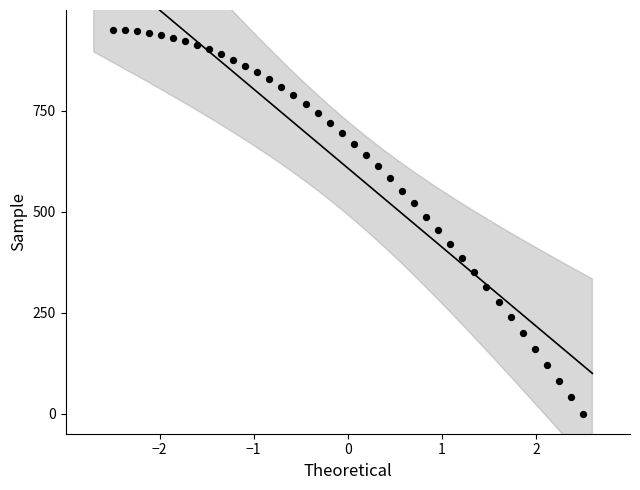

What is the range of X values (max minus min)?

5.0